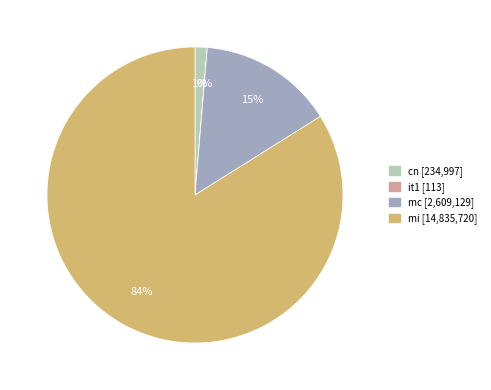

Which has a higher value, mi or mc?

mi